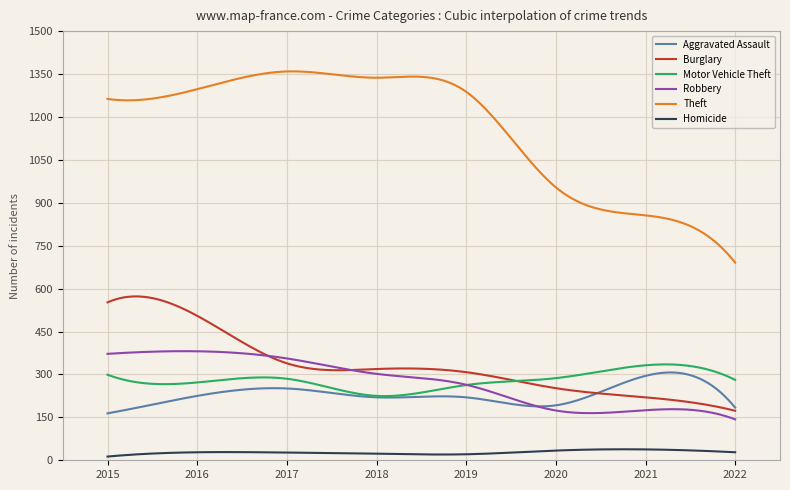

Which series has the largest range (max minus min)?

Theft